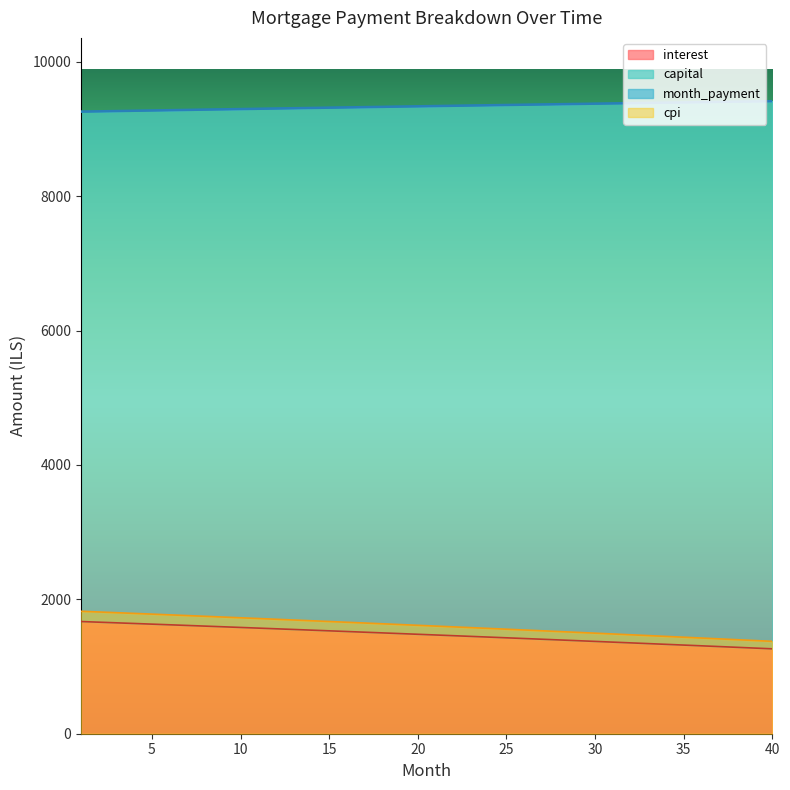

Reading left to right, what are all the values shown in this chart?

interest: 1669.7	1660.1	1650.5	1640.8	1631.0	1621.3	1611.4	1601.6	1591.7	1581.7	1571.8	1561.7	1551.7	1541.5	1531.4	1521.2	1511.0	1500.7	1490.4	1480.0	1469.6	1459.1	1448.7	1438.1	1427.5	1416.9	1406.2	1395.5	1384.8	1374.0	1363.1	1352.2	1341.3	1330.3	1319.3	1308.2	1297.1	1286.0	1274.8	1263.5
capital: 1822.8	1812.2	1801.5	1790.8	1780.1	1769.3	1758.5	1747.6	1736.7	1725.8	1714.8	1703.7	1692.6	1681.5	1670.3	1659.0	1647.7	1636.4	1625.0	1613.6	1602.1	1590.6	1579.0	1567.4	1555.7	1544.0	1532.3	1520.5	1508.6	1496.7	1484.7	1472.7	1460.7	1448.6	1436.4	1424.2	1412.0	1399.7	1387.3	1374.9
month_payment: 9259.4	9263.7	9268.0	9272.2	9276.5	9280.7	9285.0	9289.2	9293.4	9297.5	9301.7	9305.8	9310.0	9314.1	9318.2	9322.3	9326.3	9330.4	9334.4	9338.4	9342.4	9346.4	9350.4	9354.3	9358.3	9362.2	9366.1	9370.0	9373.8	9377.7	9381.5	9385.3	9389.1	9392.9	9396.6	9400.4	9404.1	9407.8	9411.5	9415.1
cpi: 9259.4	9263.7	9268.0	9272.2	9276.5	9280.7	9285.0	9289.2	9293.4	9297.5	9301.7	9305.9	9310.0	9314.1	9318.2	9322.3	9326.3	9330.4	9334.4	9338.4	9342.4	9346.4	9350.4	9354.3	9358.3	9362.2	9366.1	9370.0	9373.8	9377.7	9381.5	9385.3	9389.1	9392.9	9396.6	9400.4	9404.1	9407.8	9411.5	9415.1